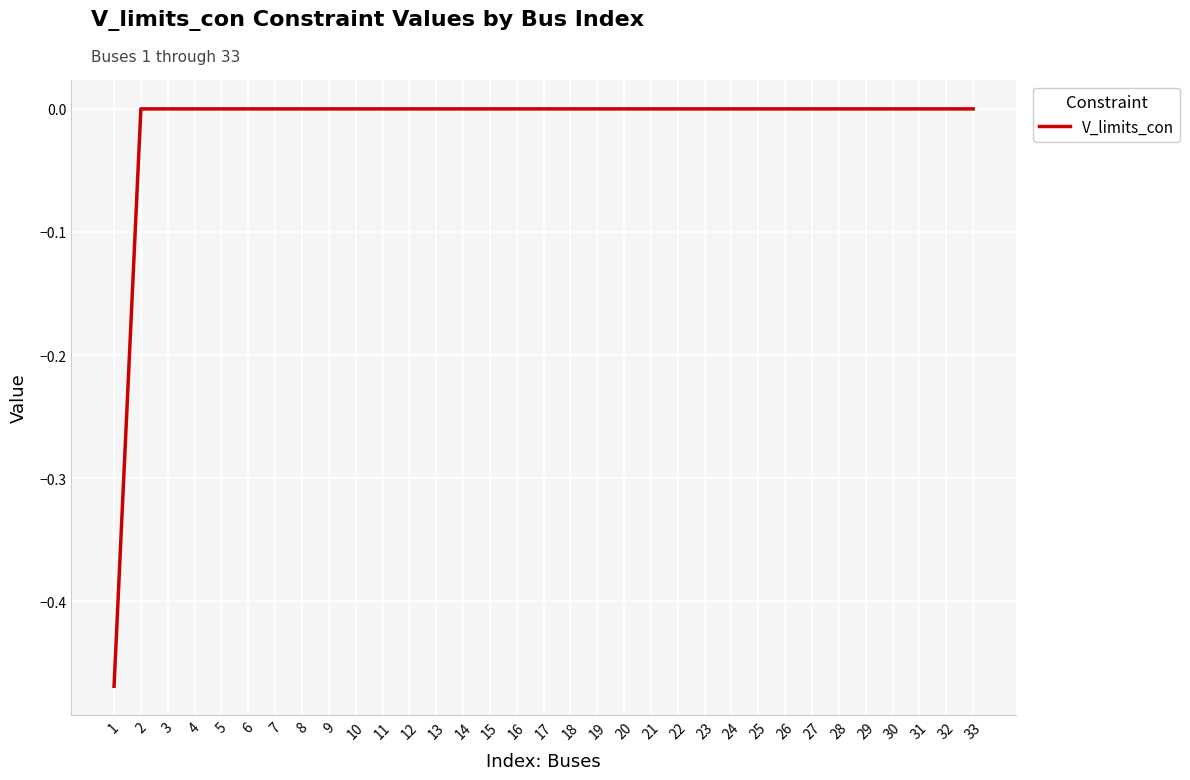

Is it true that the value at 19 is 0.0?

True